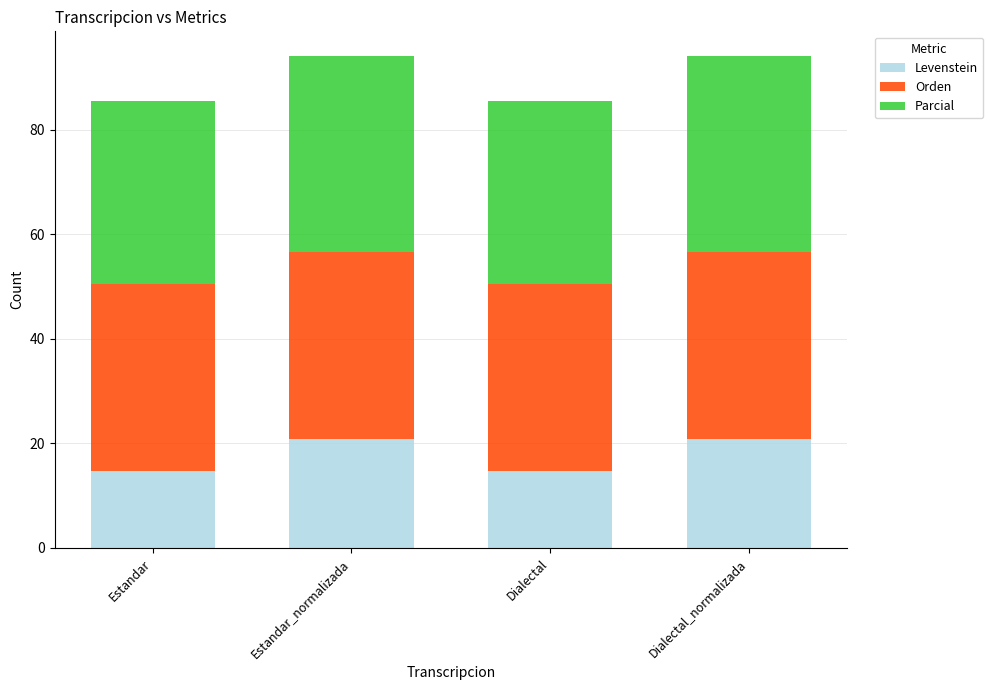

Count the Levenstein values in the range 14 to 20.

2